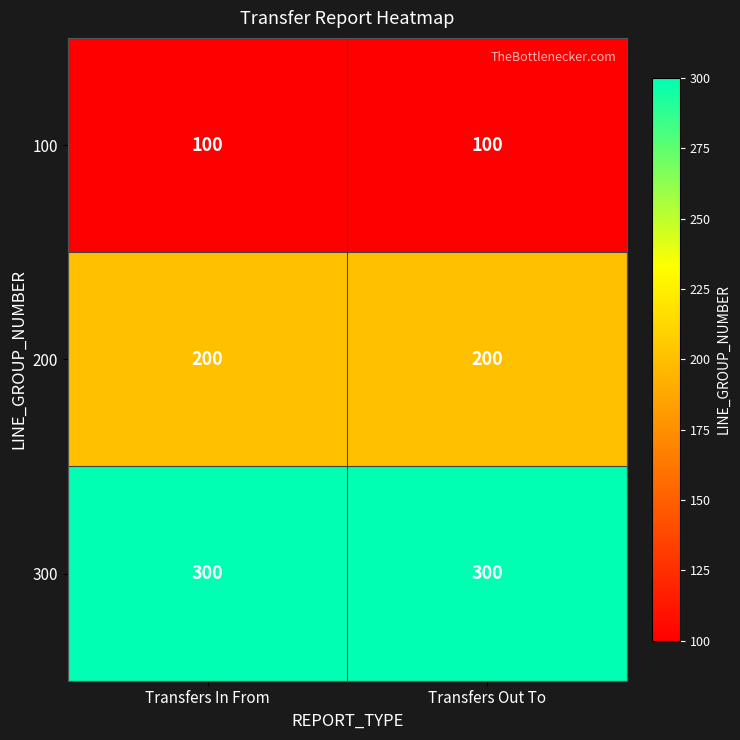

What is the difference between the highest and lowest values at Transfers Out To?

200